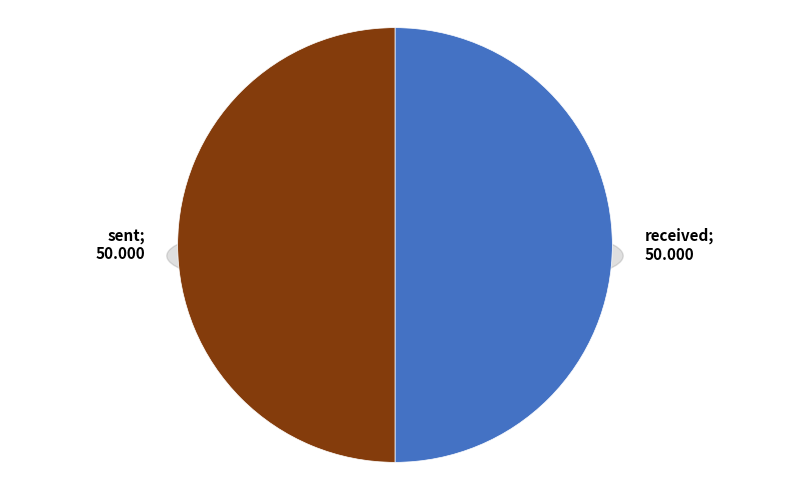

Does sent represent more than half of the total?

Yes